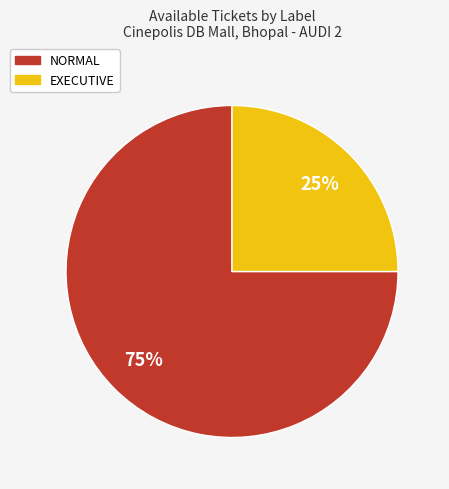

What is the ratio of the value at EXECUTIVE to the value at NORMAL?

0.3